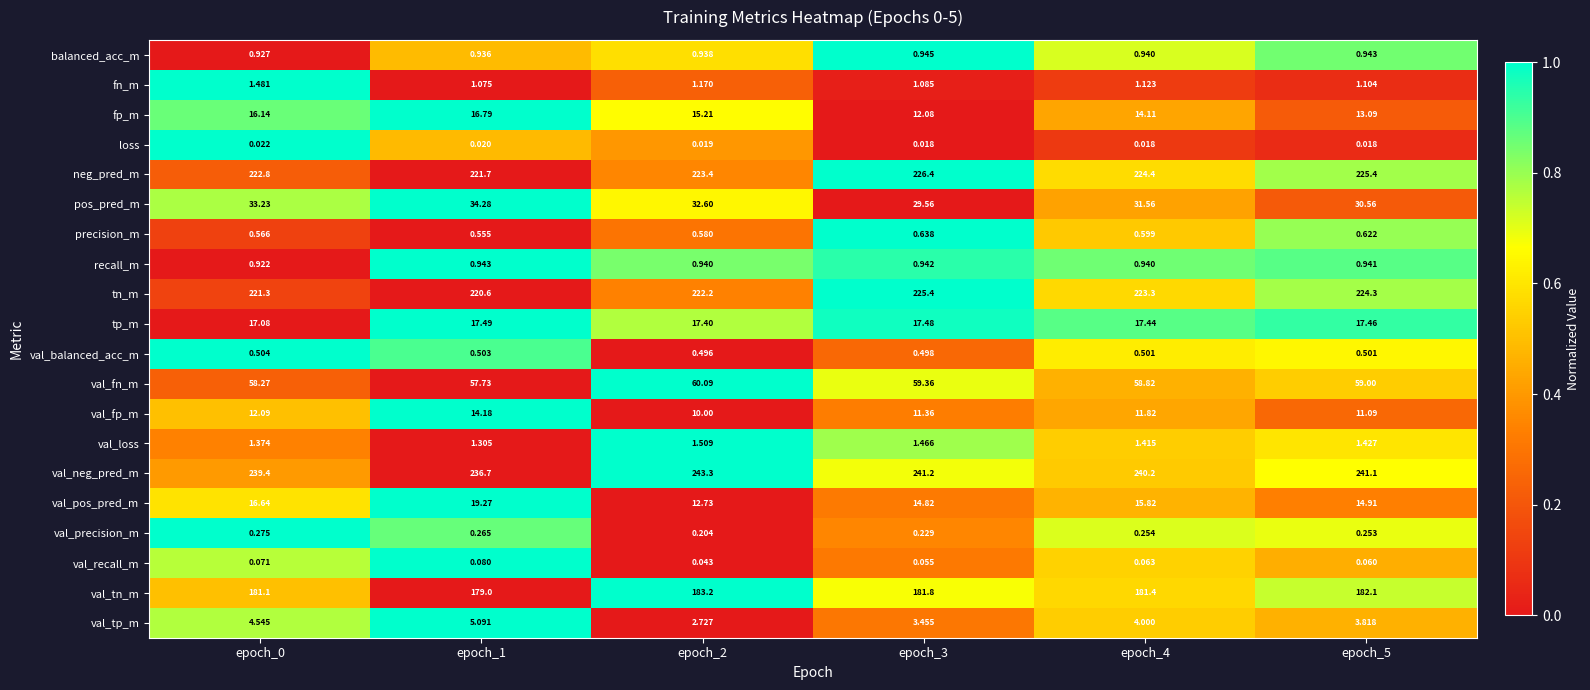

Rank the series at epoch_1 from highest to lowest value.

val_neg_pred_m, neg_pred_m, tn_m, val_tn_m, val_fn_m, pos_pred_m, val_pos_pred_m, tp_m, fp_m, val_fp_m, val_tp_m, val_loss, fn_m, recall_m, balanced_acc_m, precision_m, val_balanced_acc_m, val_precision_m, val_recall_m, loss